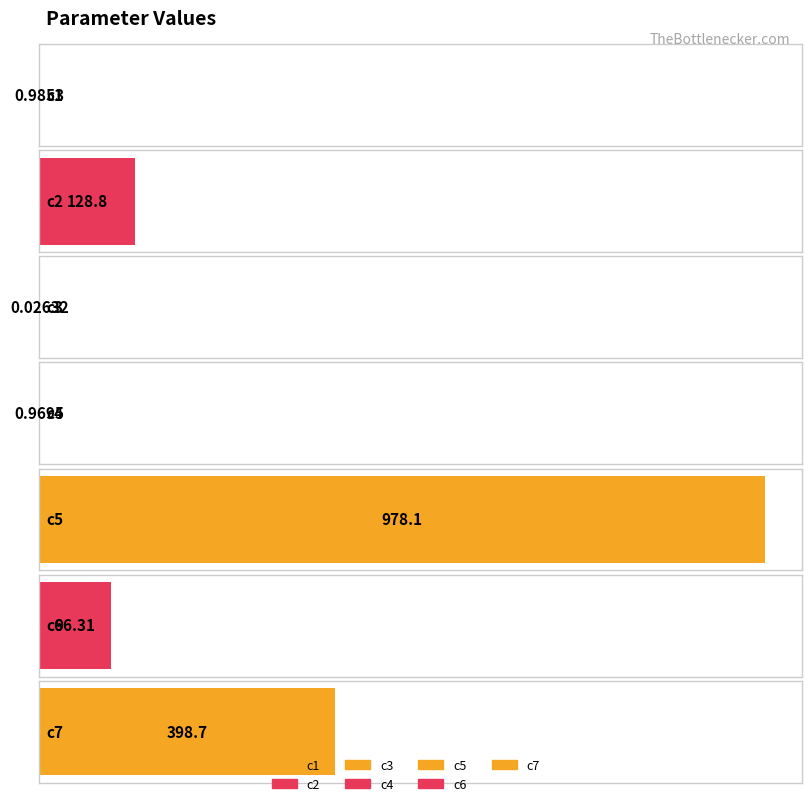

At which category does the chart reach its peak across all series?

c5